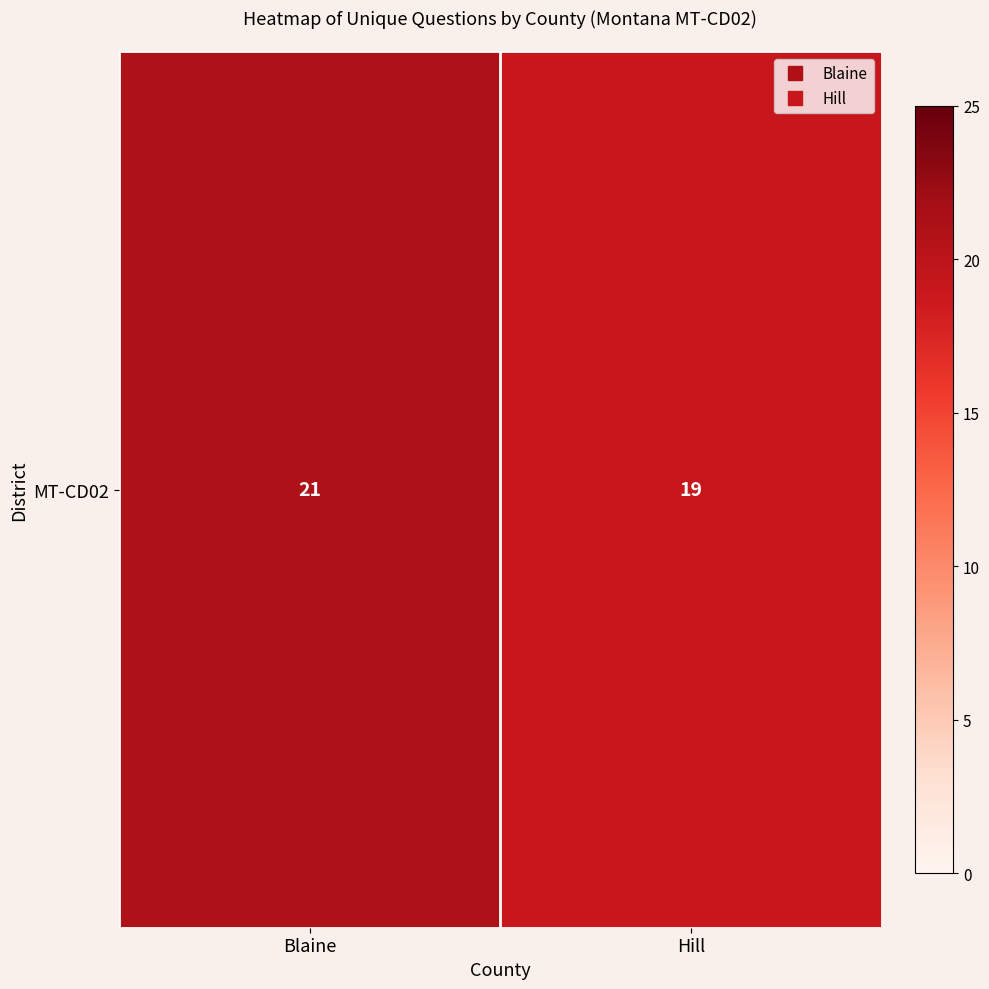

The value at Blaine is 10. True or false?

False